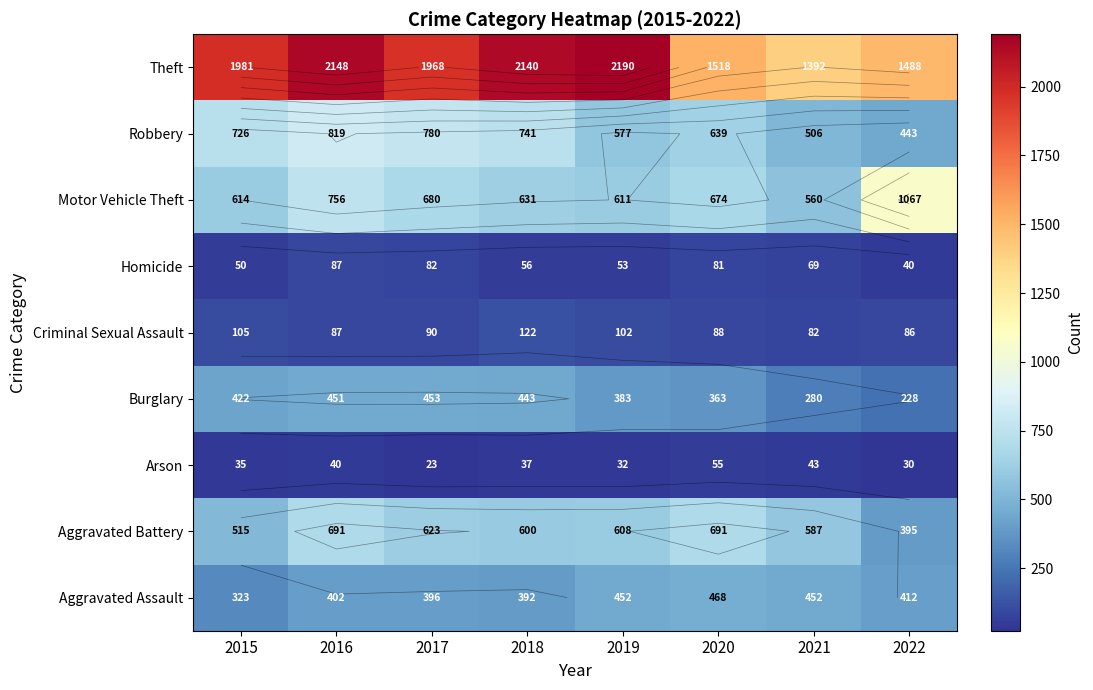

How many data points does each series have?

8